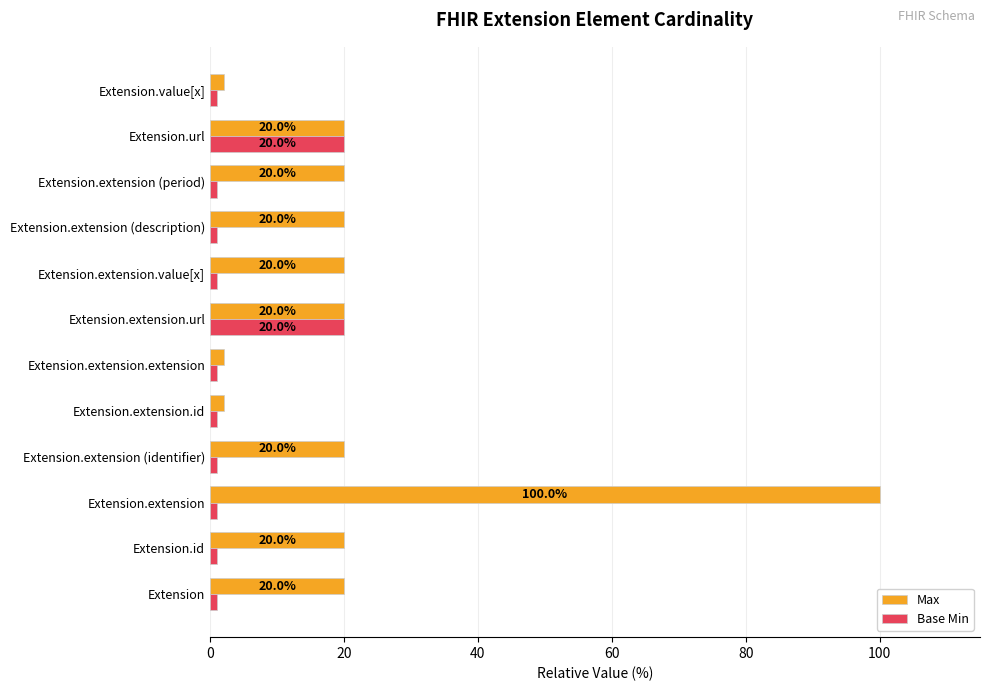

Which series has the largest total across all categories?

Max